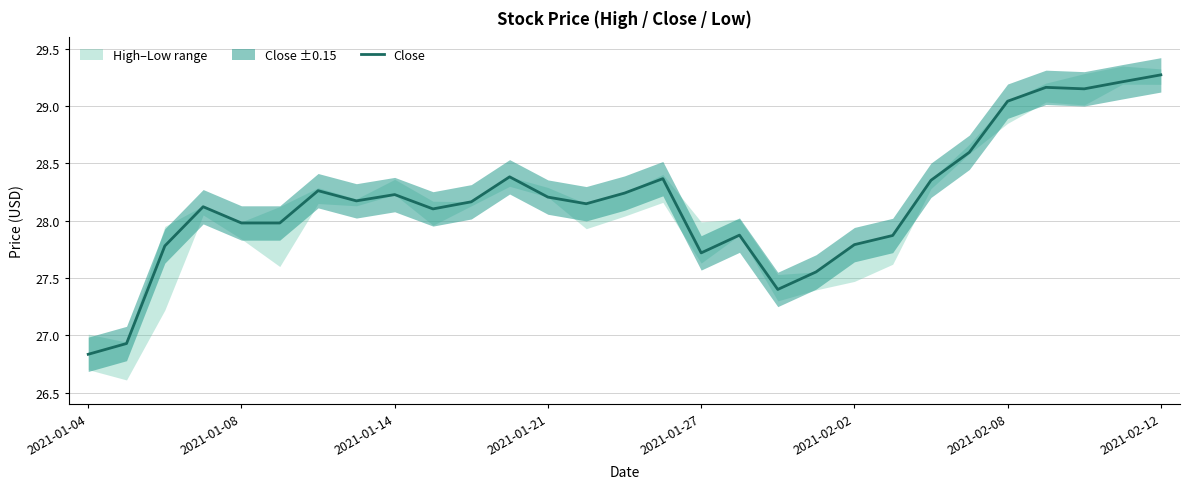

At which category does the chart reach its minimum across all series?

2021-01-04